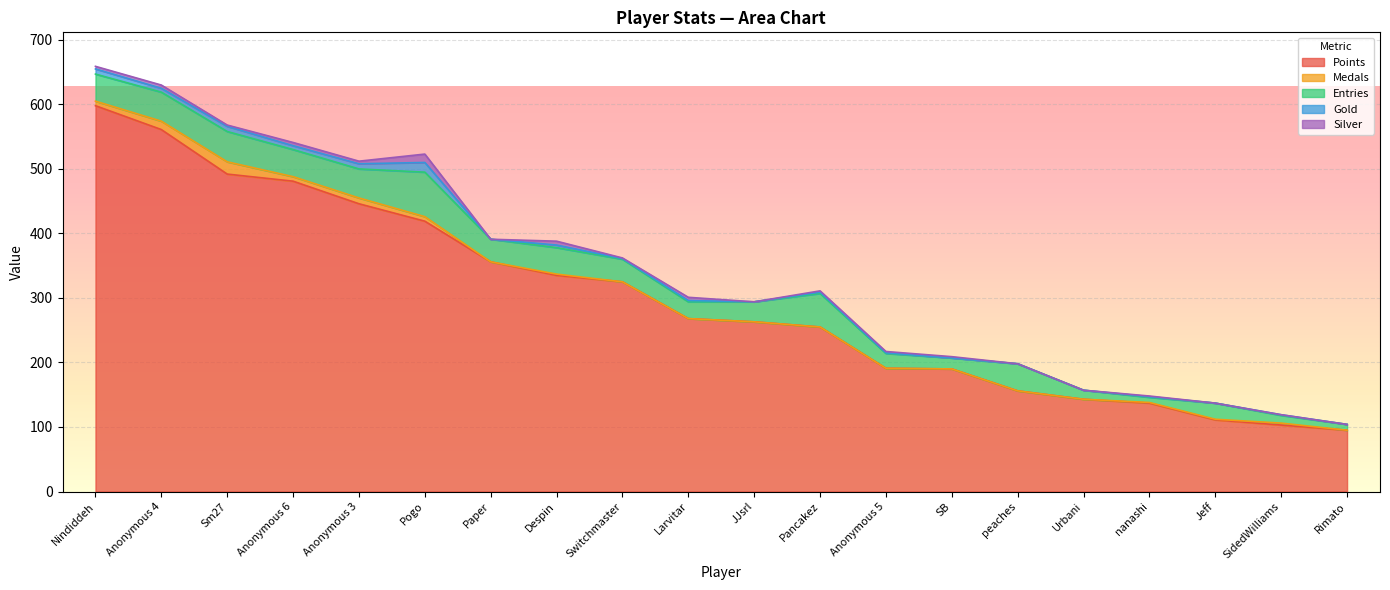

The Medals series shows 7 at Nindiddeh. True or false?

True